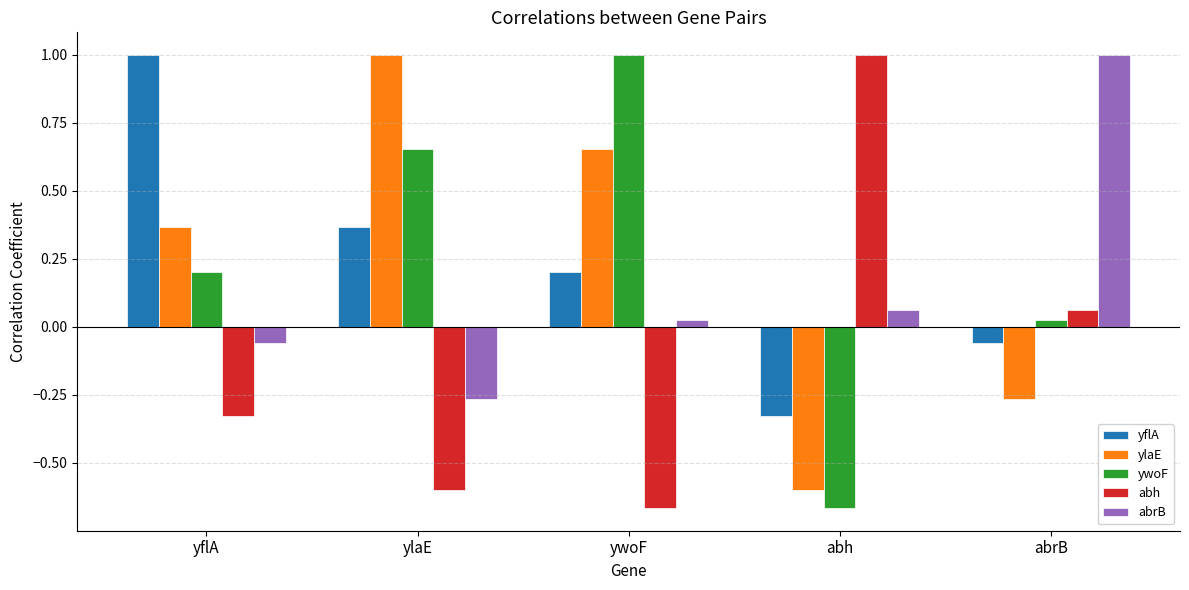

What is the maximum value for ylaE?

1.0